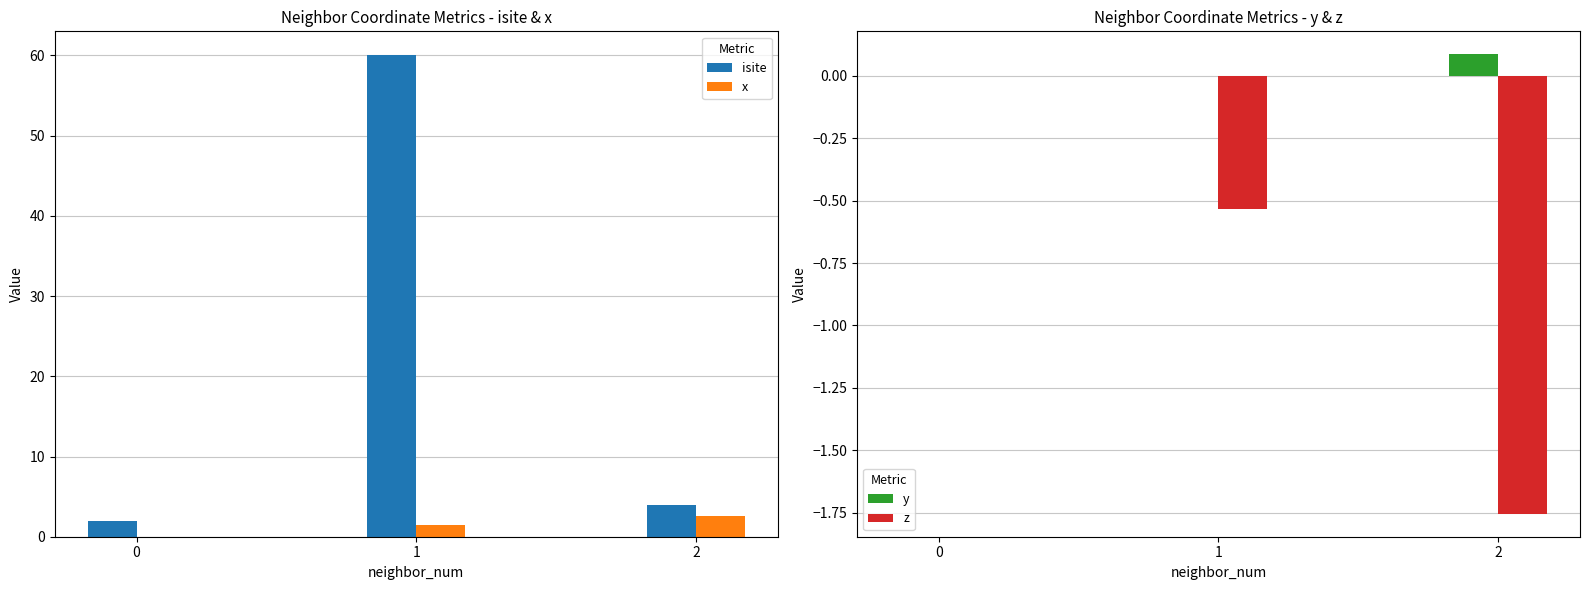

The isite series shows 32.9 at 1. True or false?

False